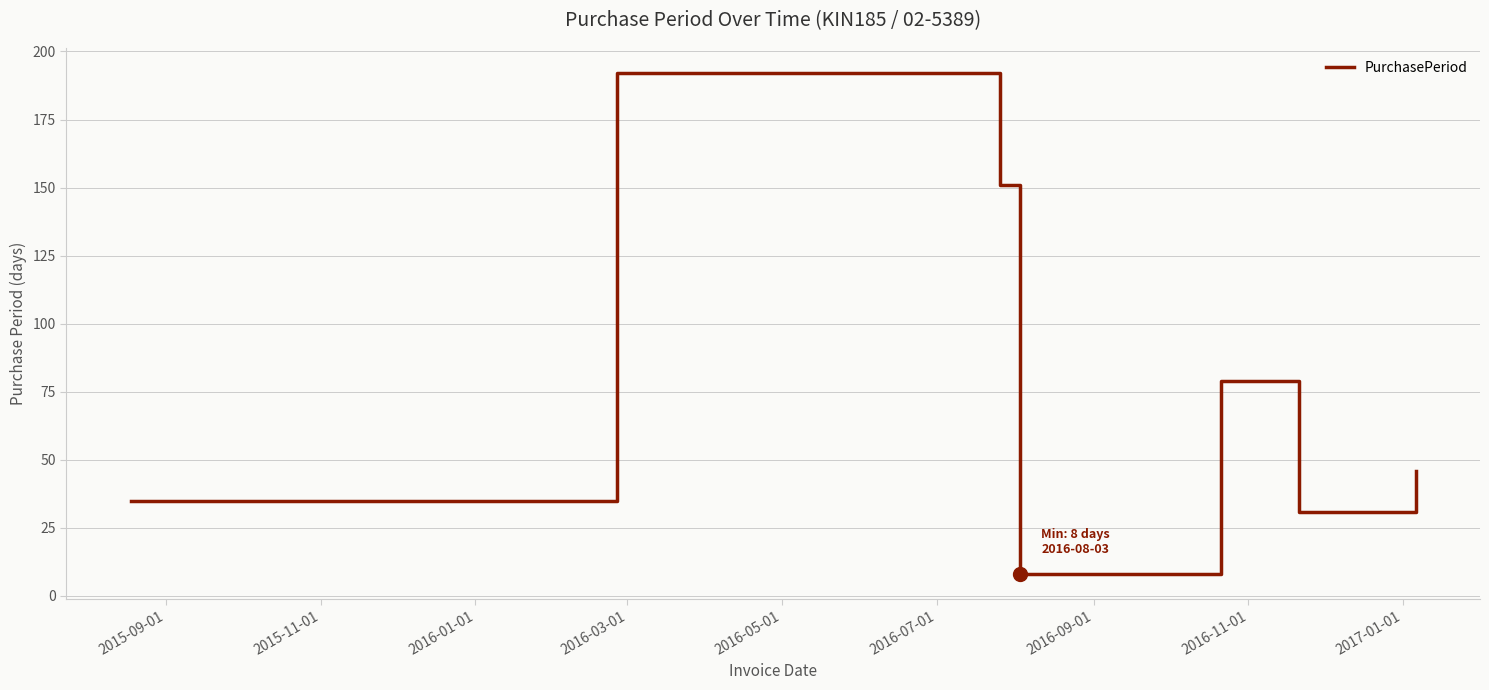

How many interior local valleys (lower than both neighbors) does the data have?

2